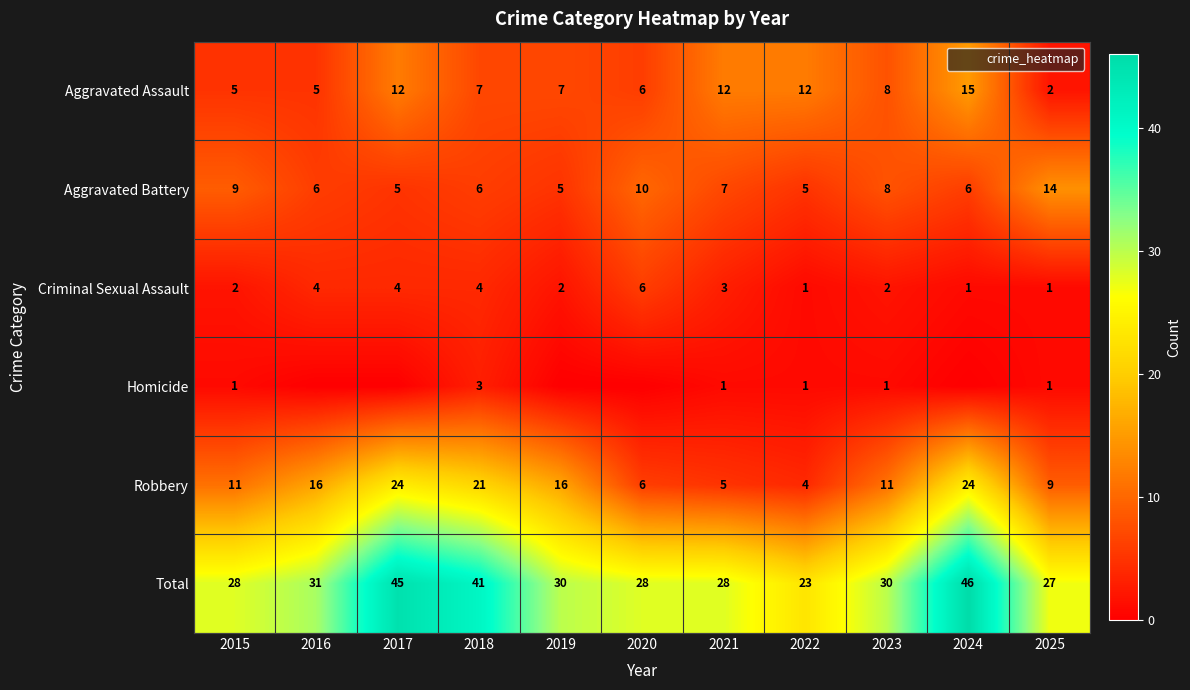

Where is Aggravated Assault nearest to the value 8?

2023